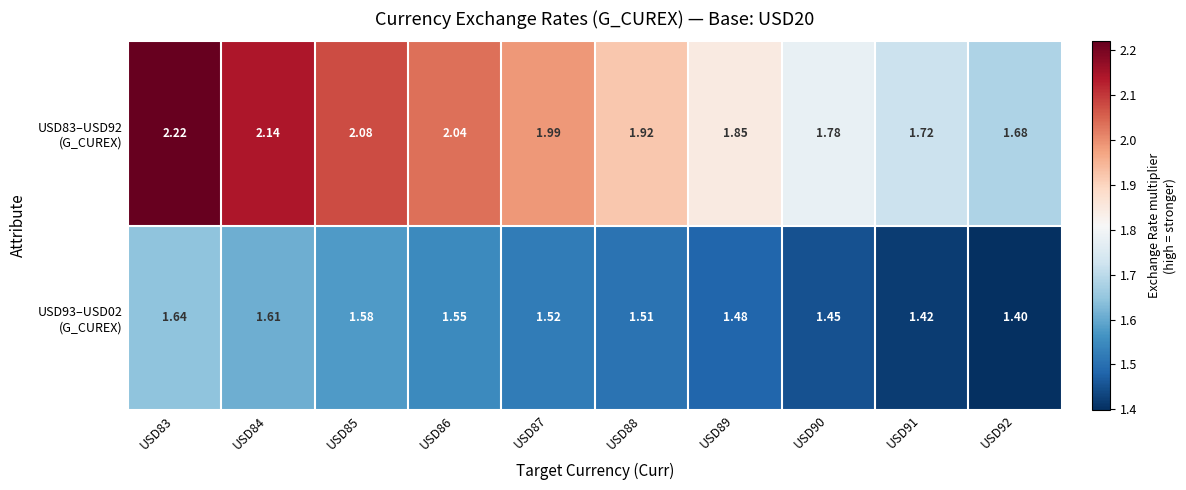

At which category is the sum across all series the highest?

USD83